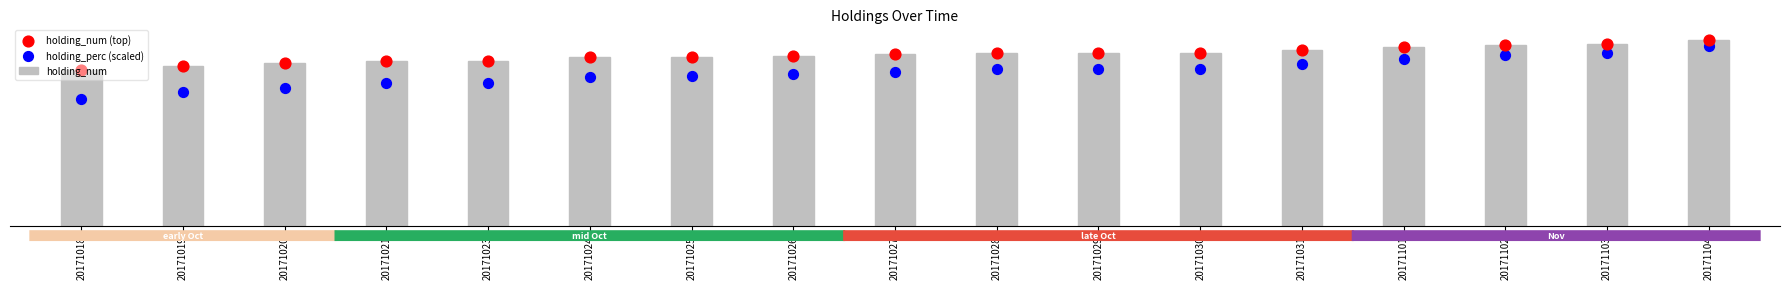

Which series has the largest total across all categories?

holding_num